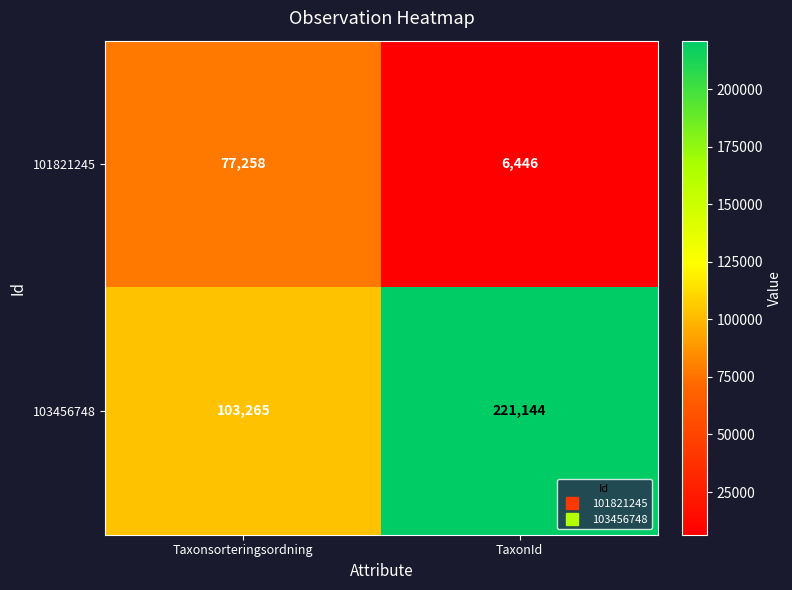

At which label is 103456748 closest to 162204?

Taxonsorteringsordning